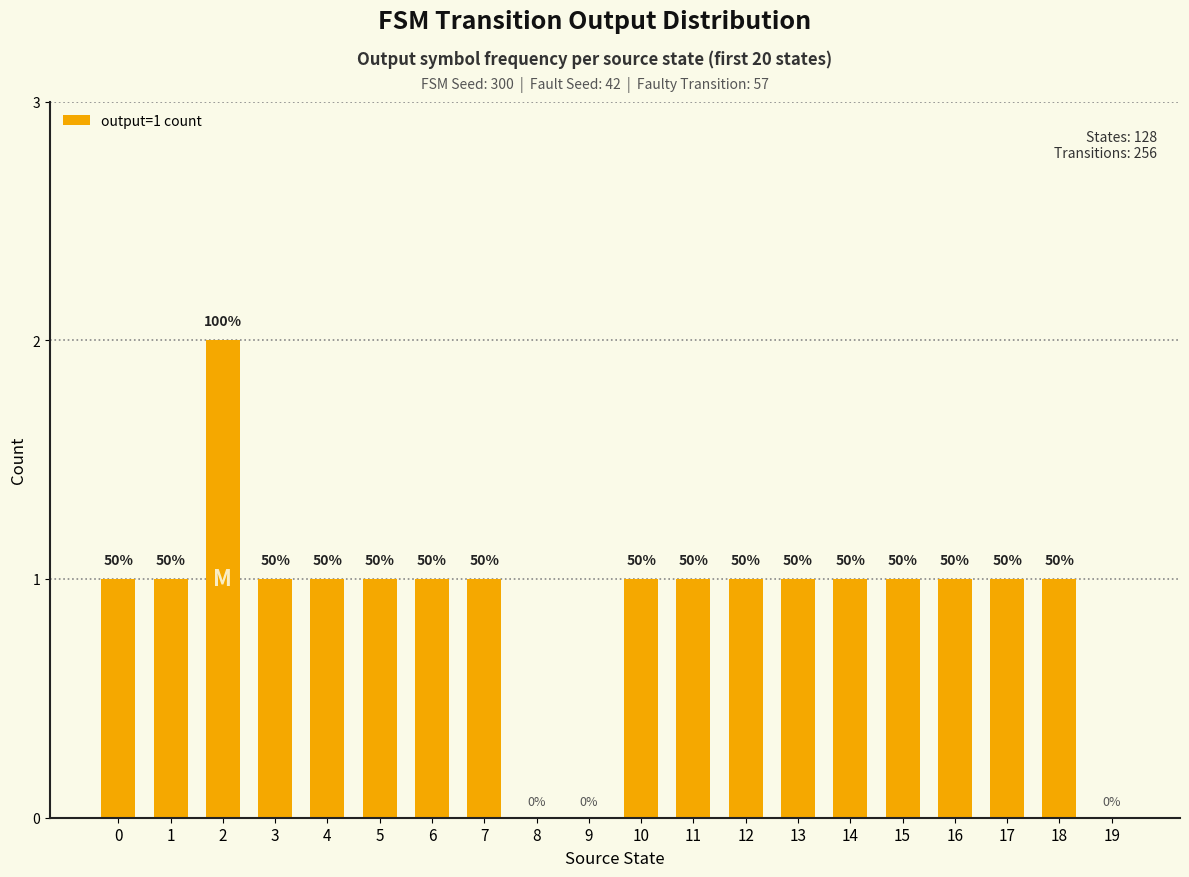

What value does the data have at 11?

1